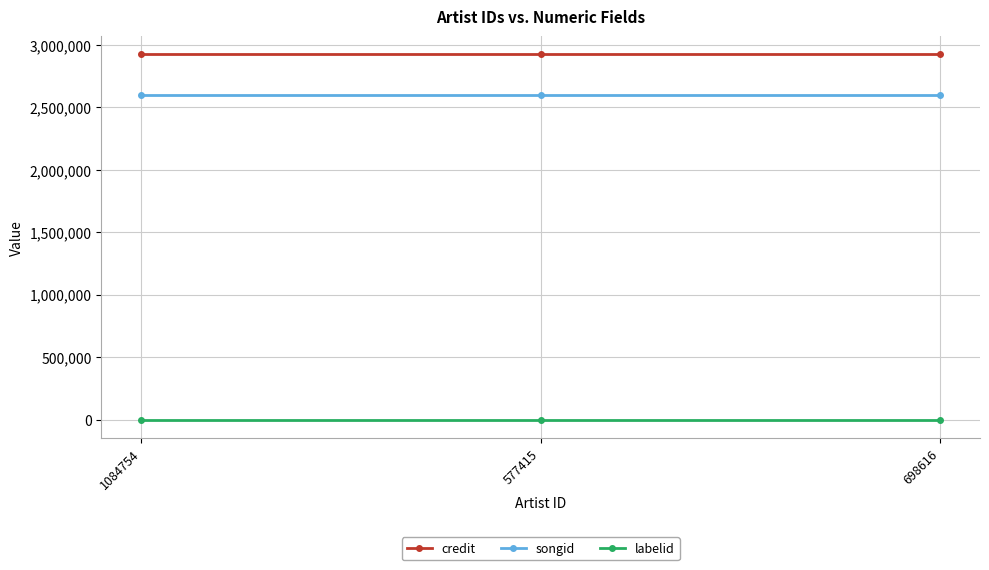

How many lines are shown in the chart?

3